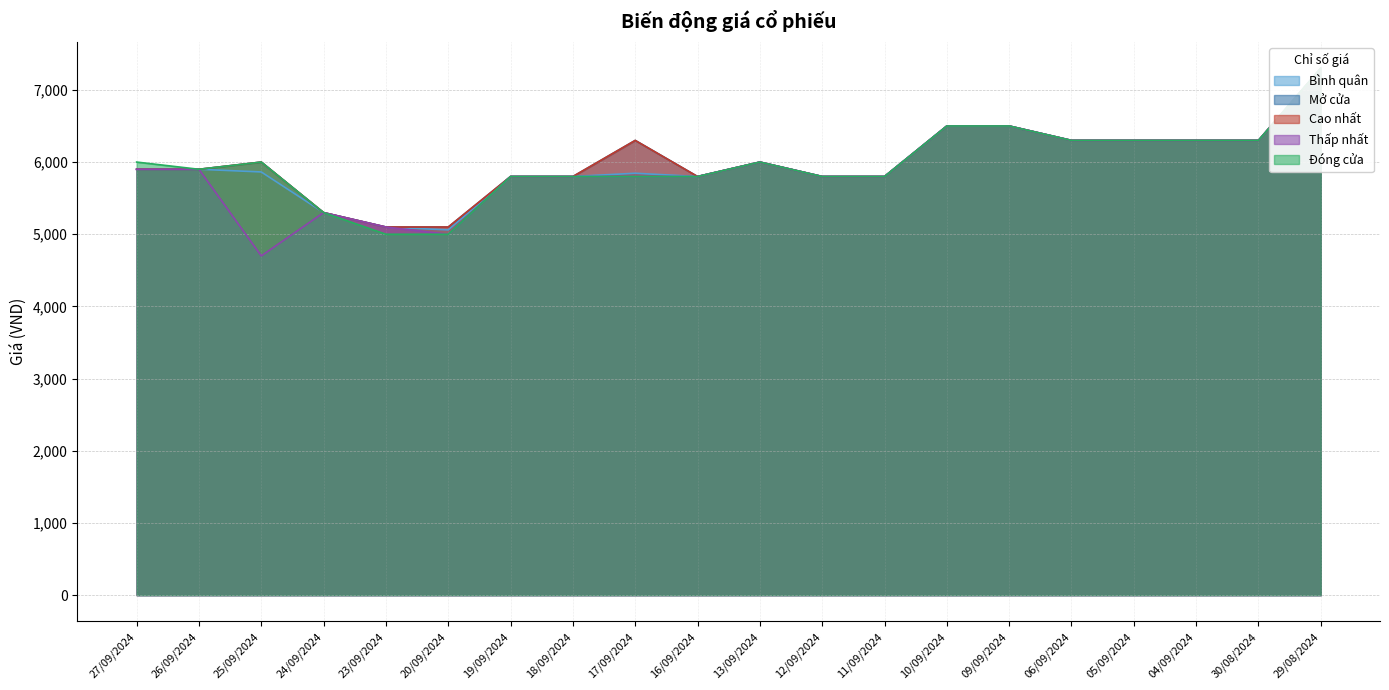

Does the chart display data point markers on the line(s)?

No